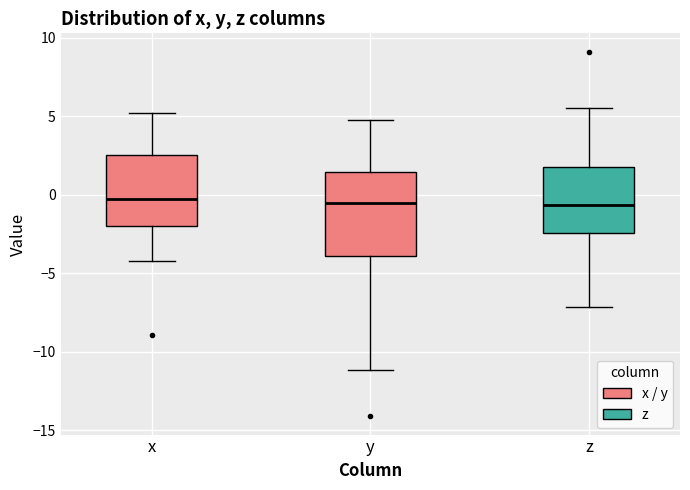

Reading left to right, read every box against the y-axis: the position of its median line, the range the box covers, and the ends of its whiskers. The values are not printed on the chart, so give them approximately, as read against the axis.

x: median -0.5, box -2.0 to 2.5, whiskers -4.0 to 5.0
y: median -0.5, box -4.0 to 1.5, whiskers -11.0 to 5.0
z: median -0.5, box -2.5 to 1.5, whiskers -7.0 to 5.5